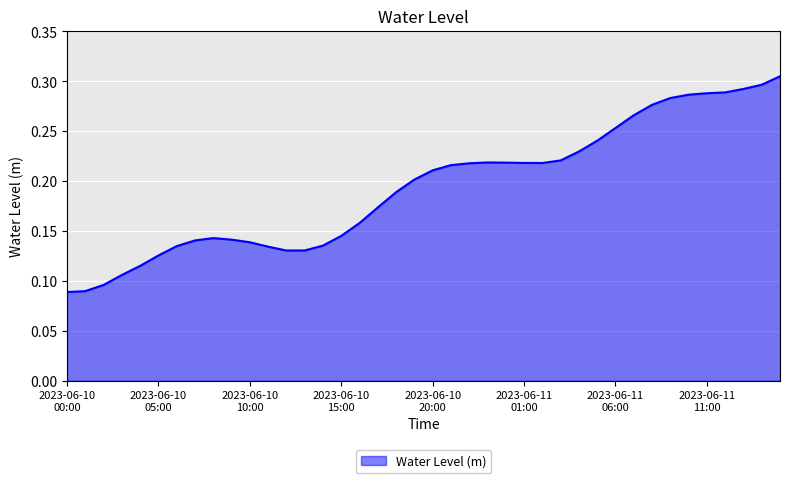

Does the chart display data point markers on the line(s)?

No